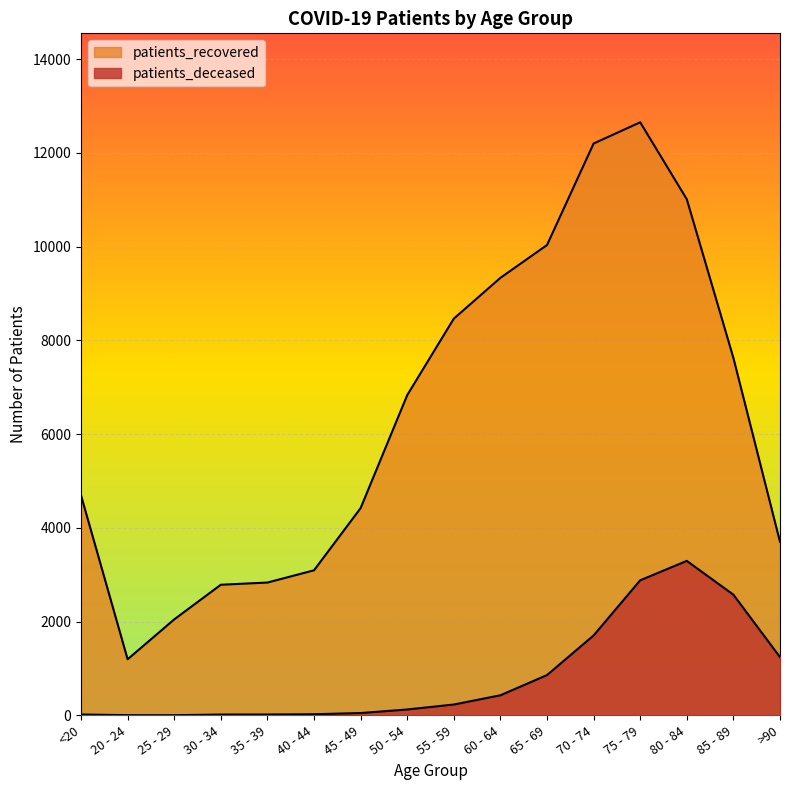

Reading left to right, list all the values displayed in this chart.

patients_deceased: 18	4	3	17	18	24	49	125	231	428	859	1704	2881	3295	2574	1242
patients_recovered: 4692	1196	2047	2786	2833	3094	4421	6831	8463	9333	10033	12198	12651	11009	7624	3701